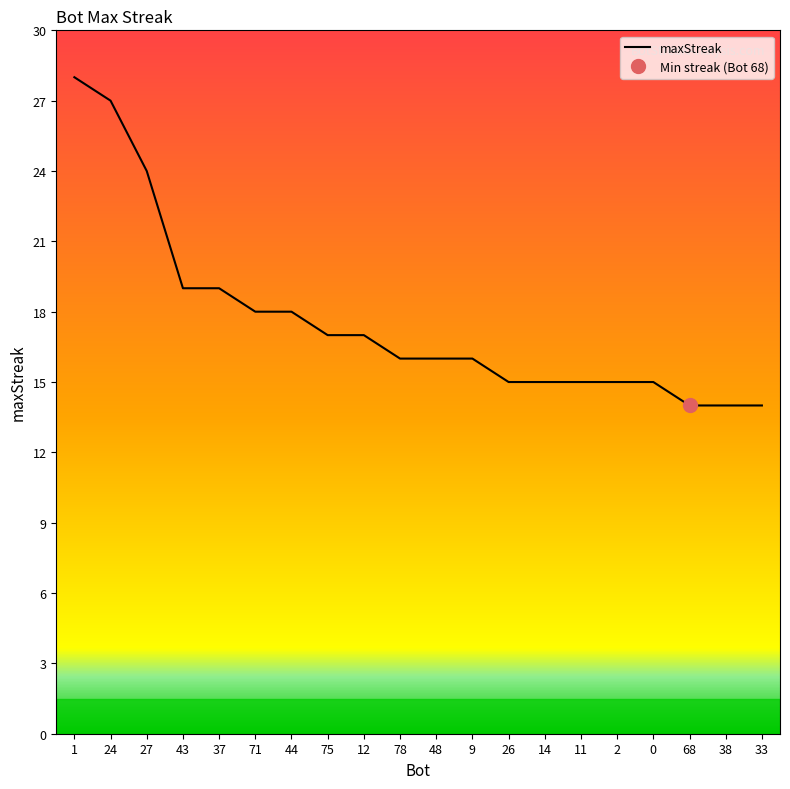

How many data points are less than 16?

8